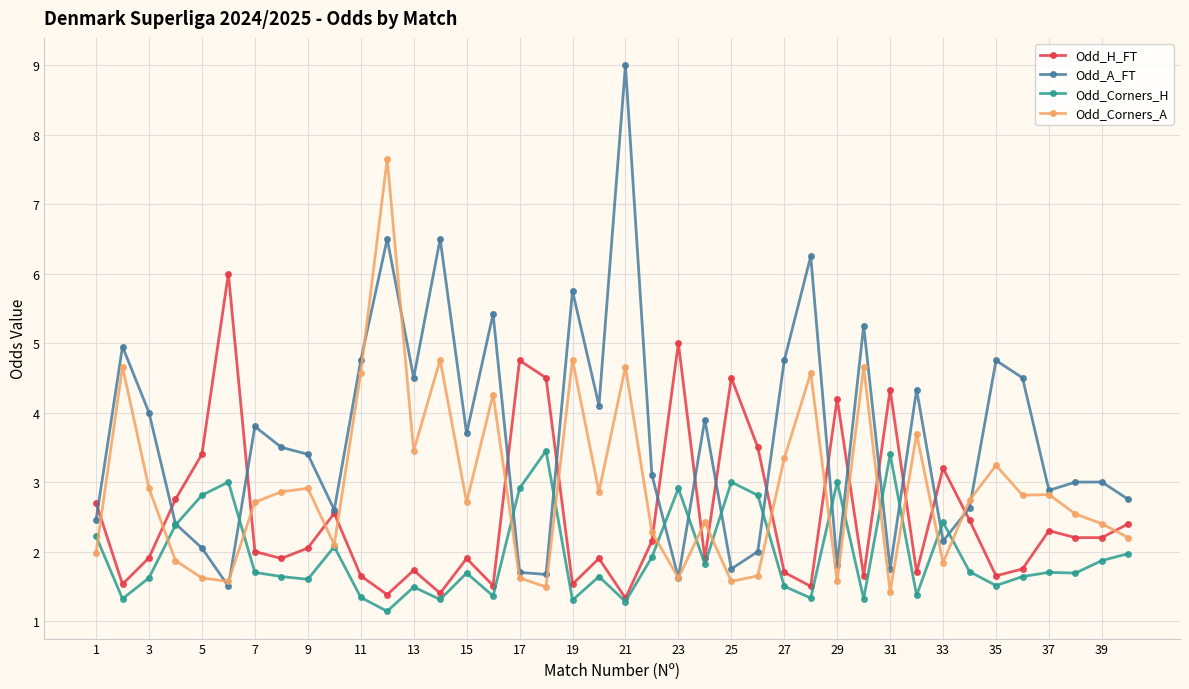

After their last crossing, which series has the higher values: Odd_H_FT or Odd_Corners_A?

Odd_H_FT